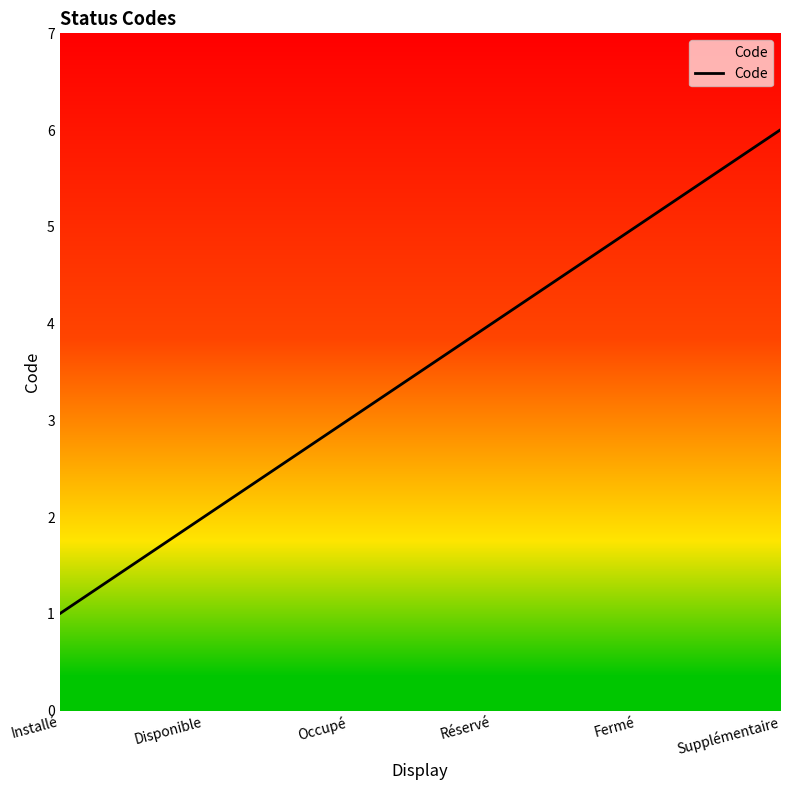

Is it true that the value at Installé is 1?

True